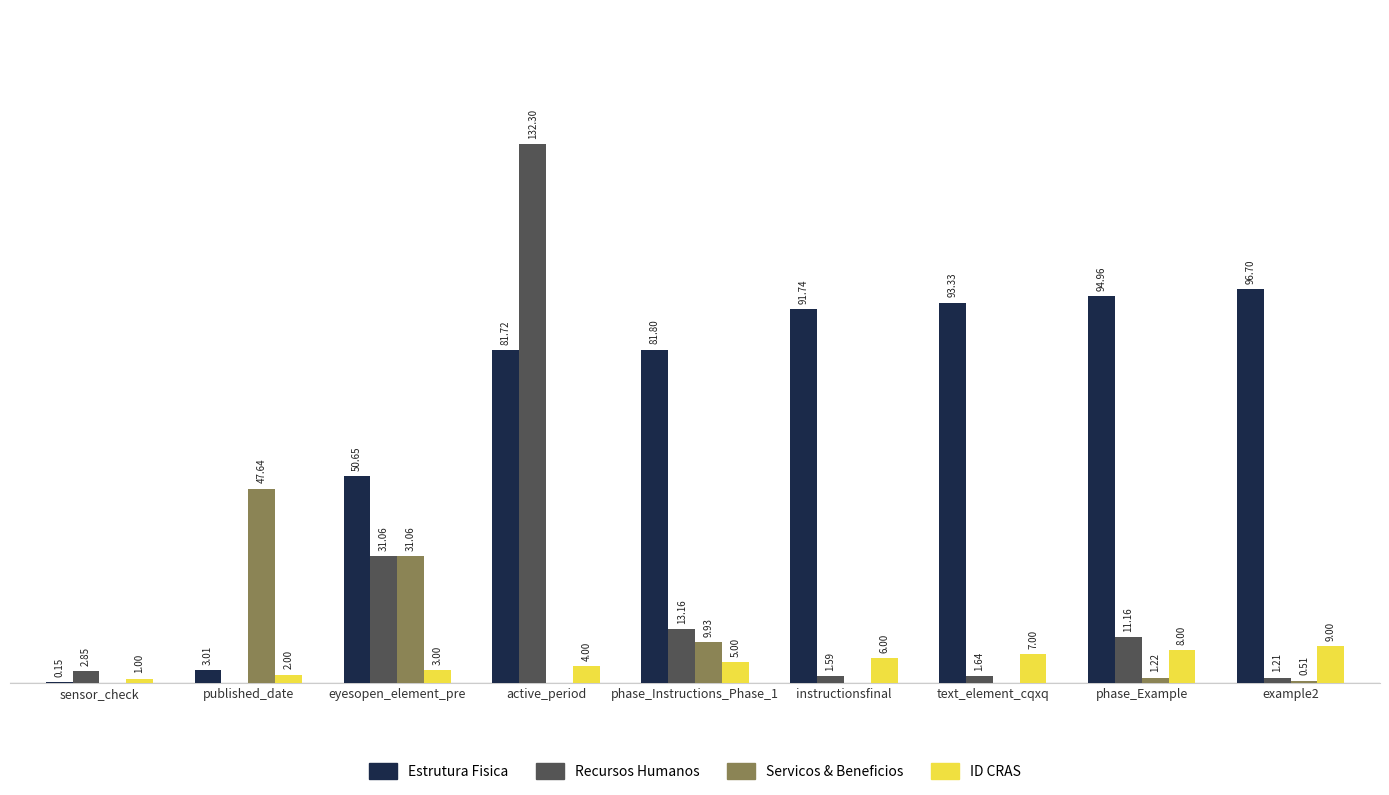

At which label is Estrutura Fisica closest to 48?

eyesopen_element_pre